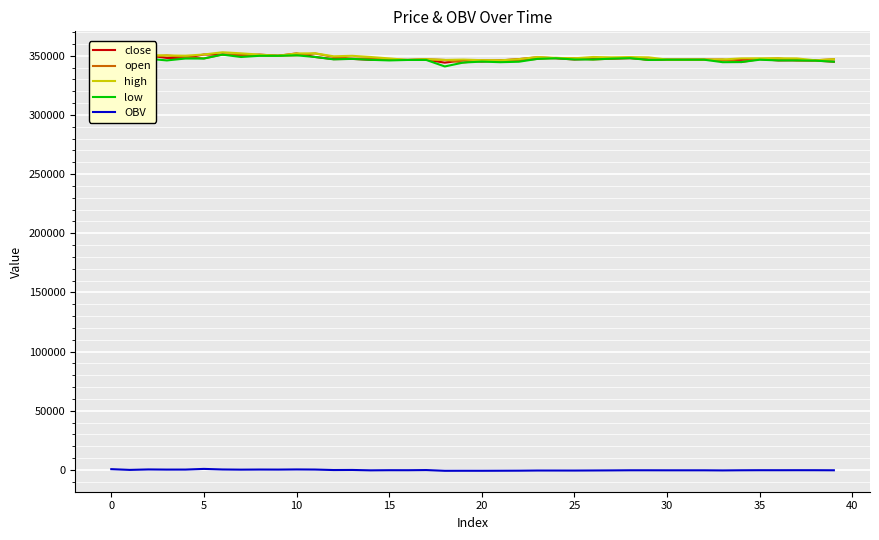

True or false: OBV and close cross at least once.

False